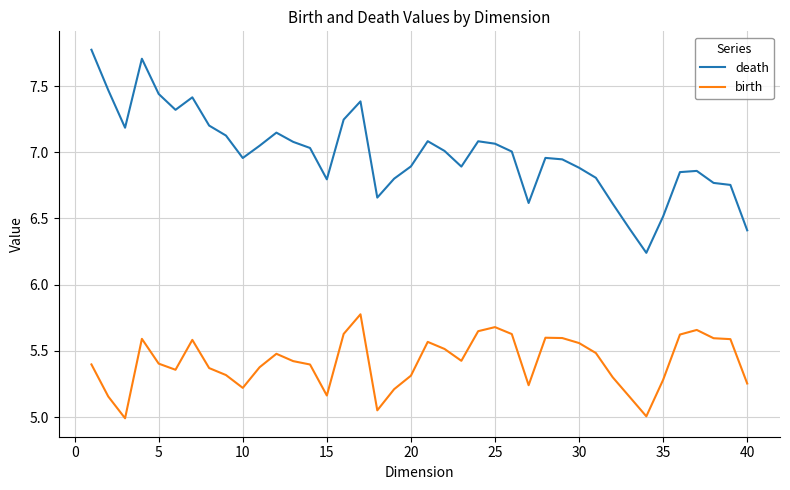

What is the difference between the maximum and minimum values in the birth series?

0.8